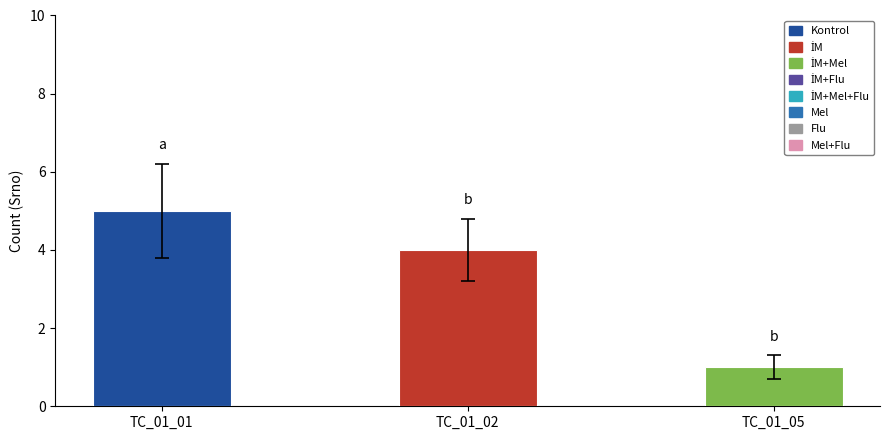

How many data points does each series have?

3